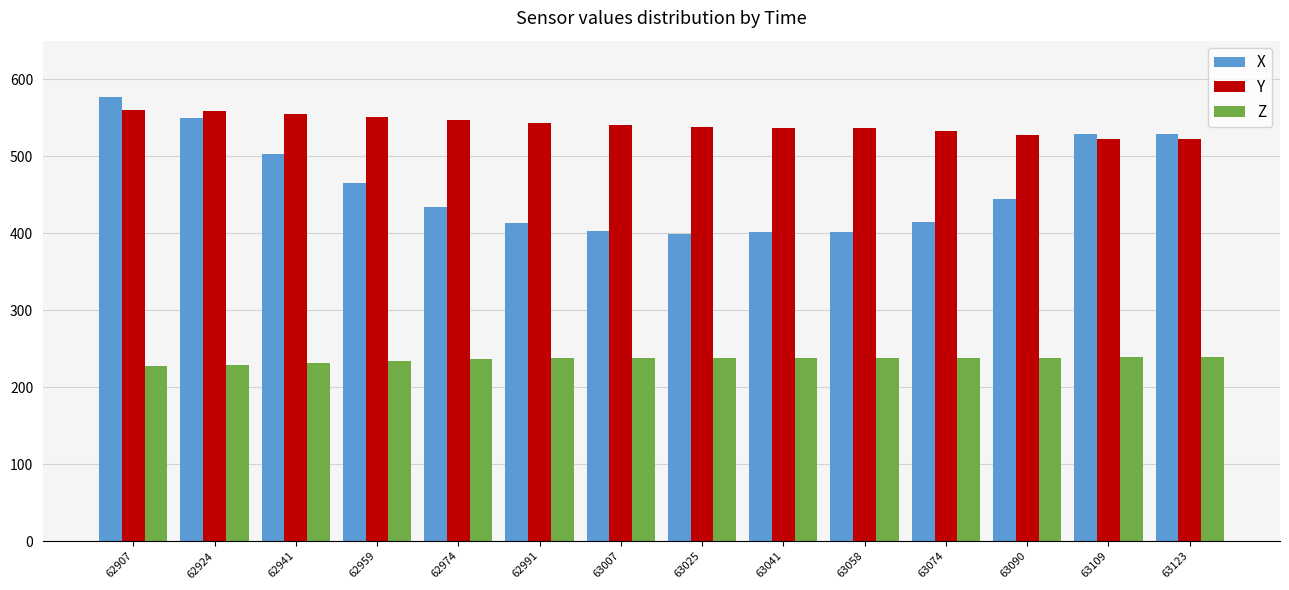

What are all the series names shown in the legend?

X, Y, Z